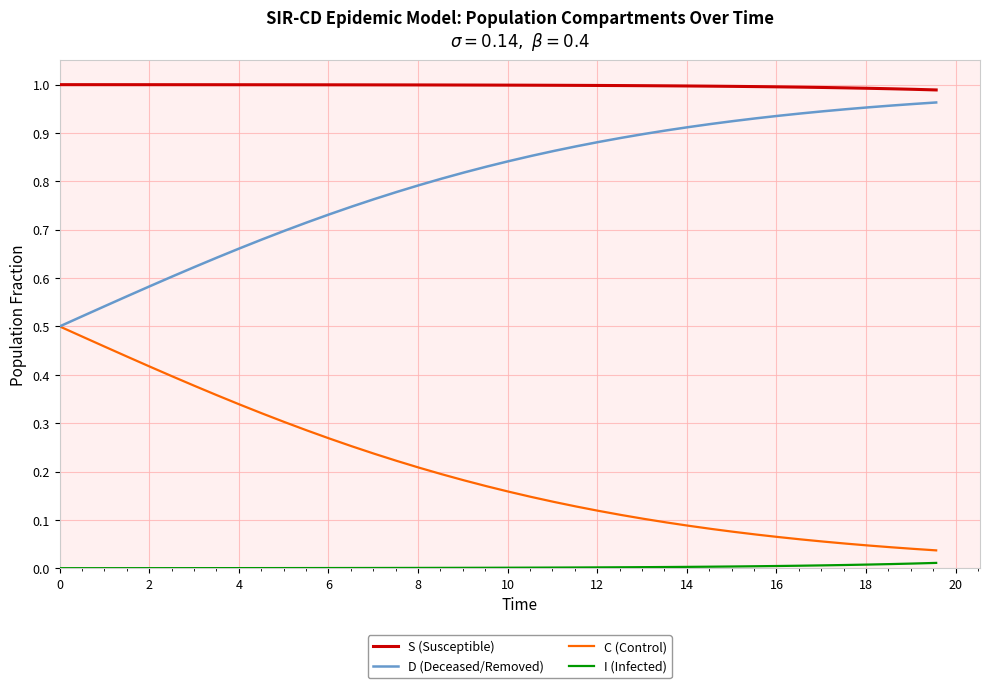

List the series in order of their overall mean, highest first.

S (Susceptible), D (Deceased/Removed), C (Control), I (Infected)